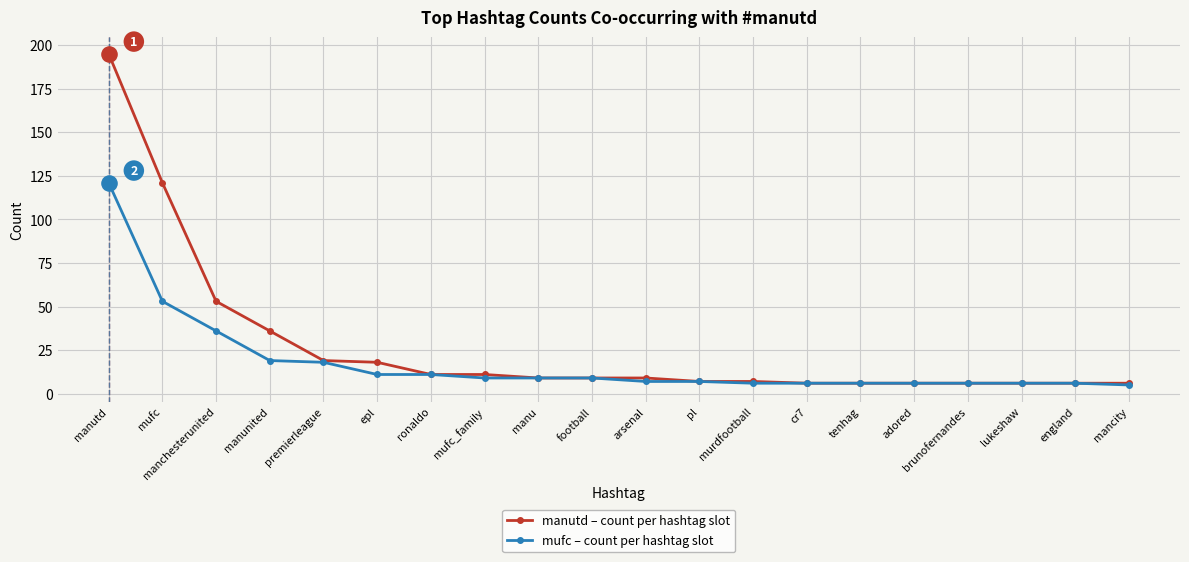

What are all the series names shown in the legend?

manutd – count per hashtag slot, mufc – count per hashtag slot